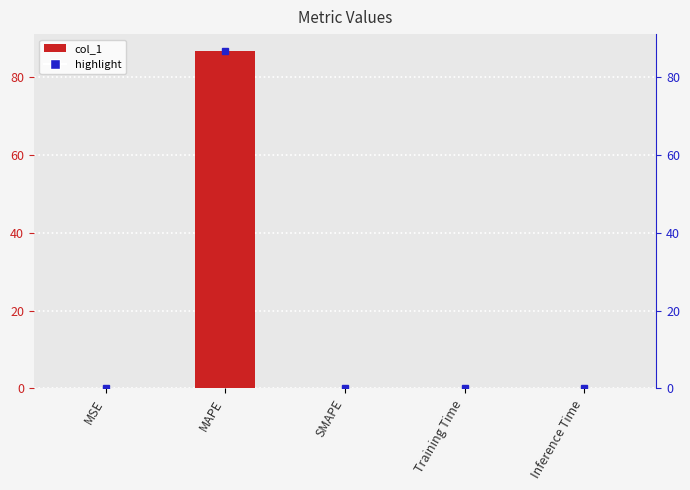

Rank the categories by value from highest to lowest.

MAPE, MSE, Training Time, Inference Time, SMAPE